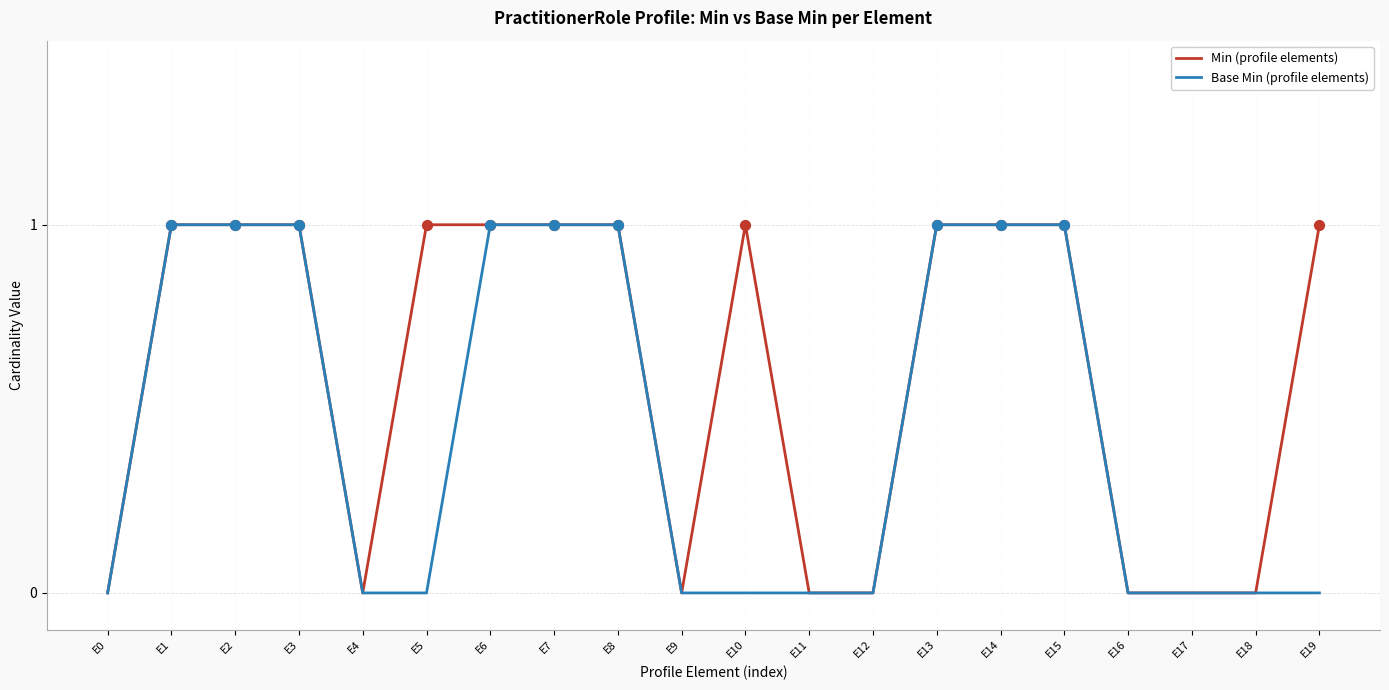

Is the value of Base Min (profile elements) at E4 greater than the value of Min (profile elements) at E1?

No